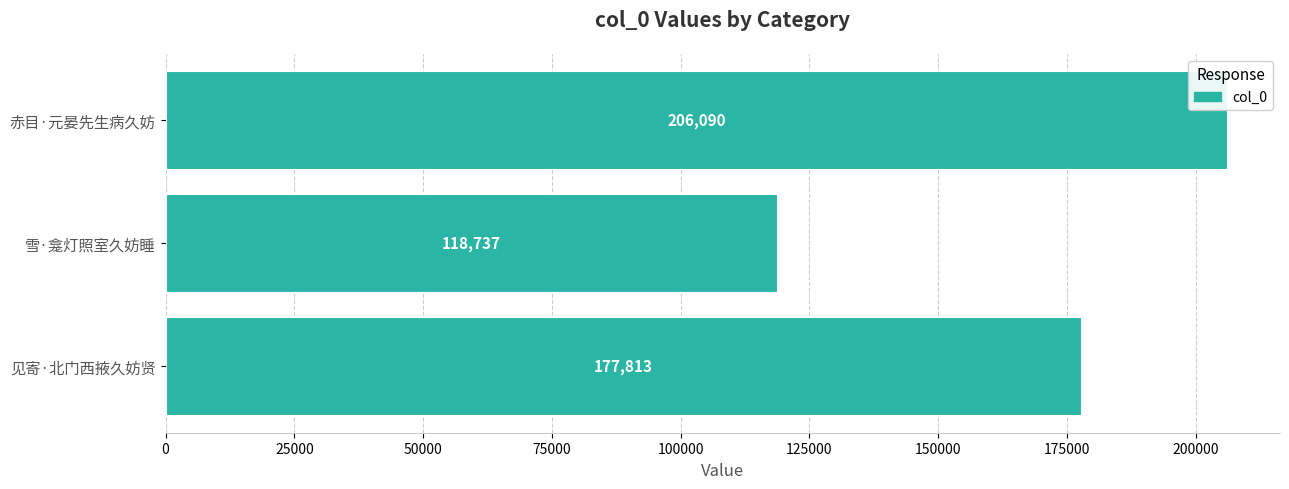

Does the chart contain any negative values?

No